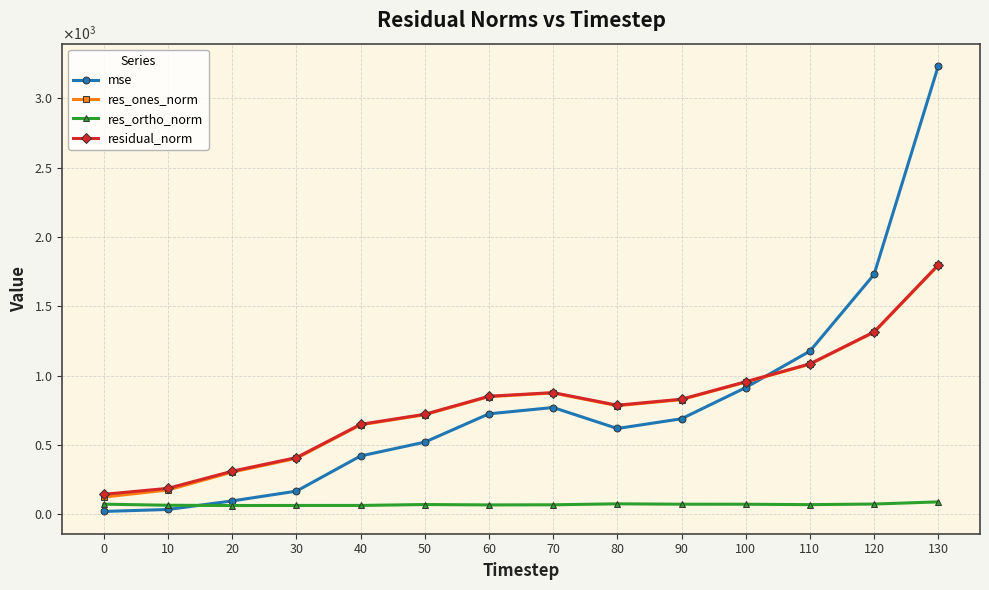

At which category does the chart reach its peak across all series?

130